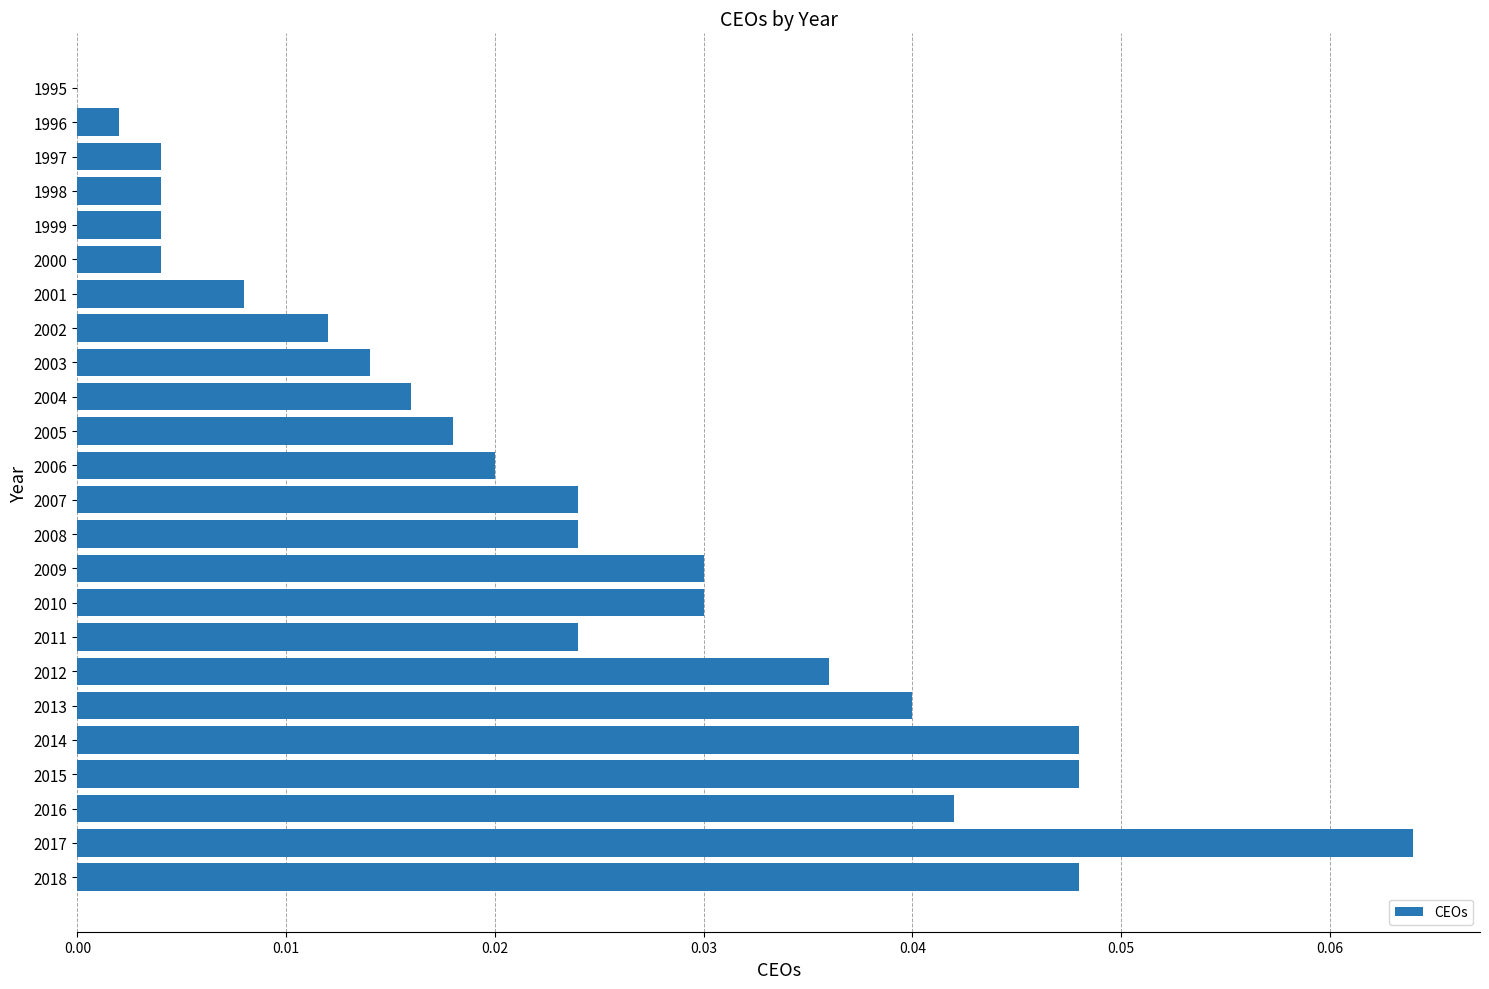

What is the sum of all values?

0.6